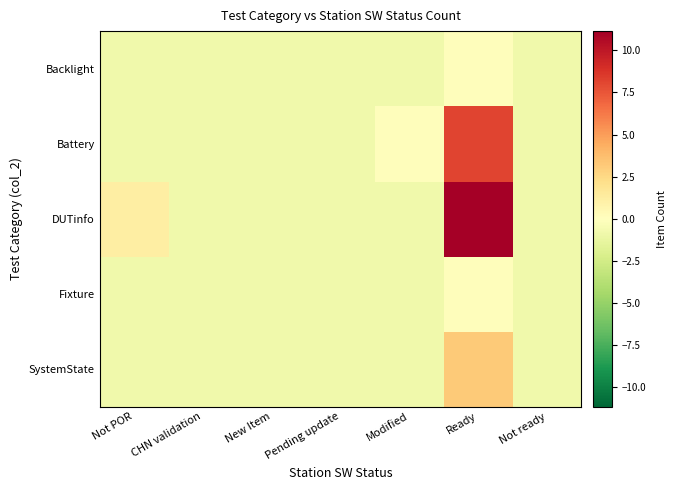

What is the total value across all series at CHN validation?

-4.3